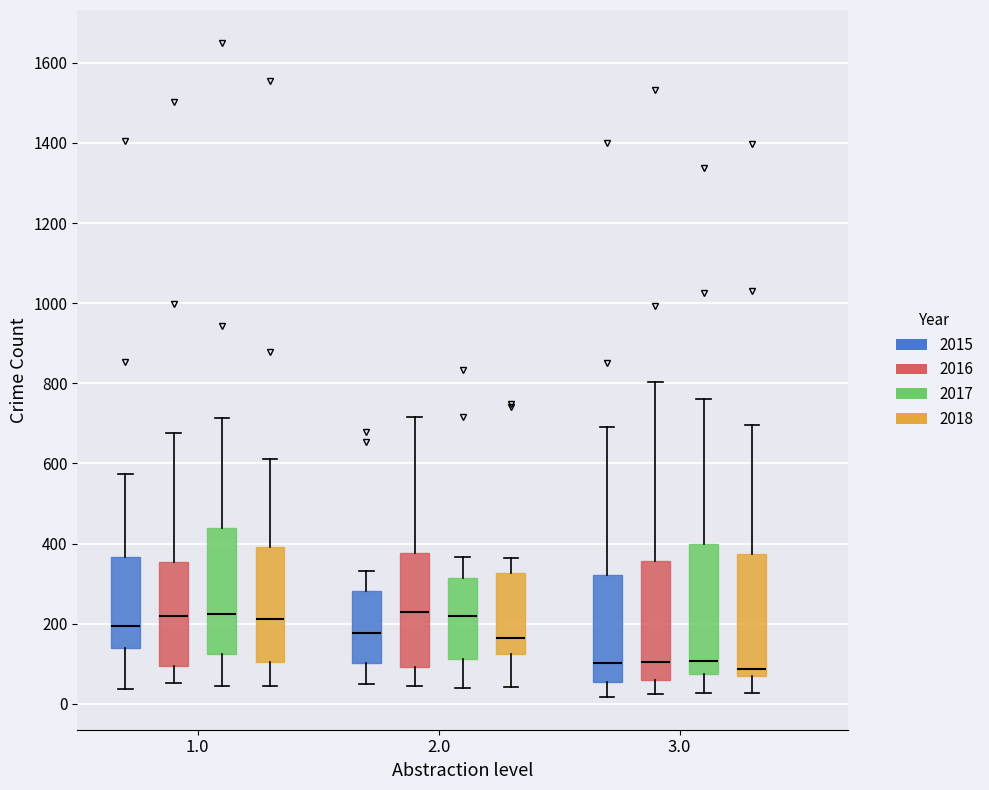

Where is the upper edge of the box for 3.0 (2018) on the y-axis? The values are not printed on the chart, so give them approximately, as read against the axis.

380